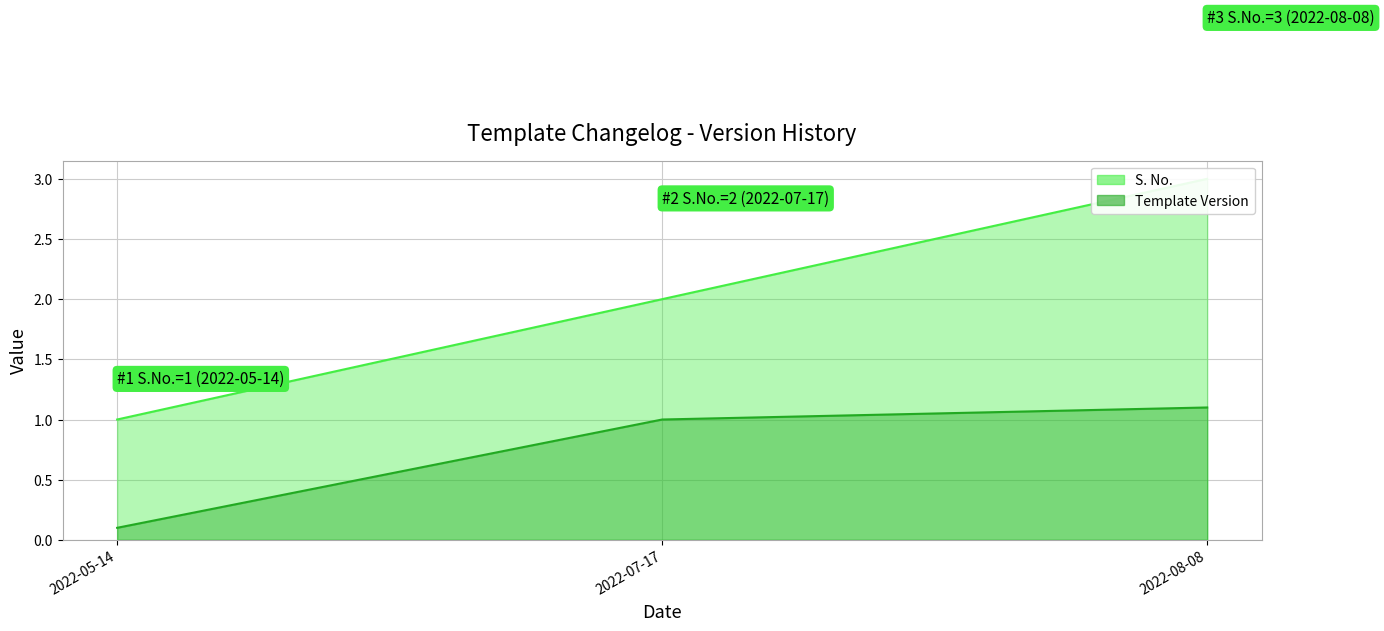

What is the highest value of the Template Version series?

1.1